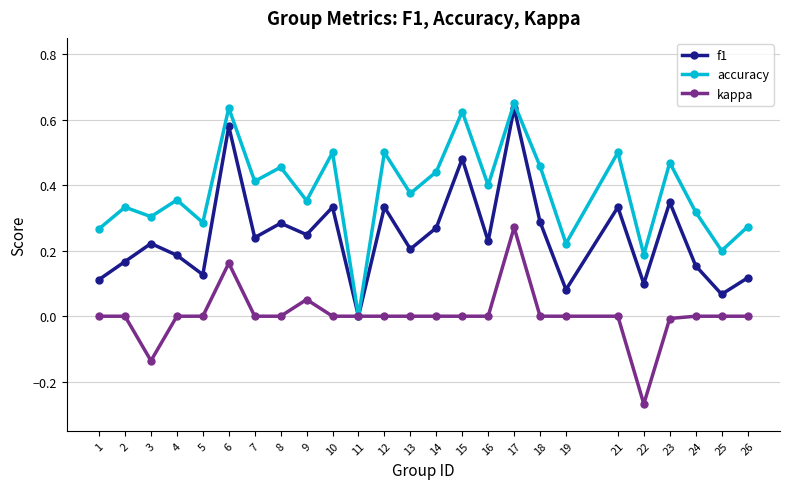

How many lines are shown in the chart?

3